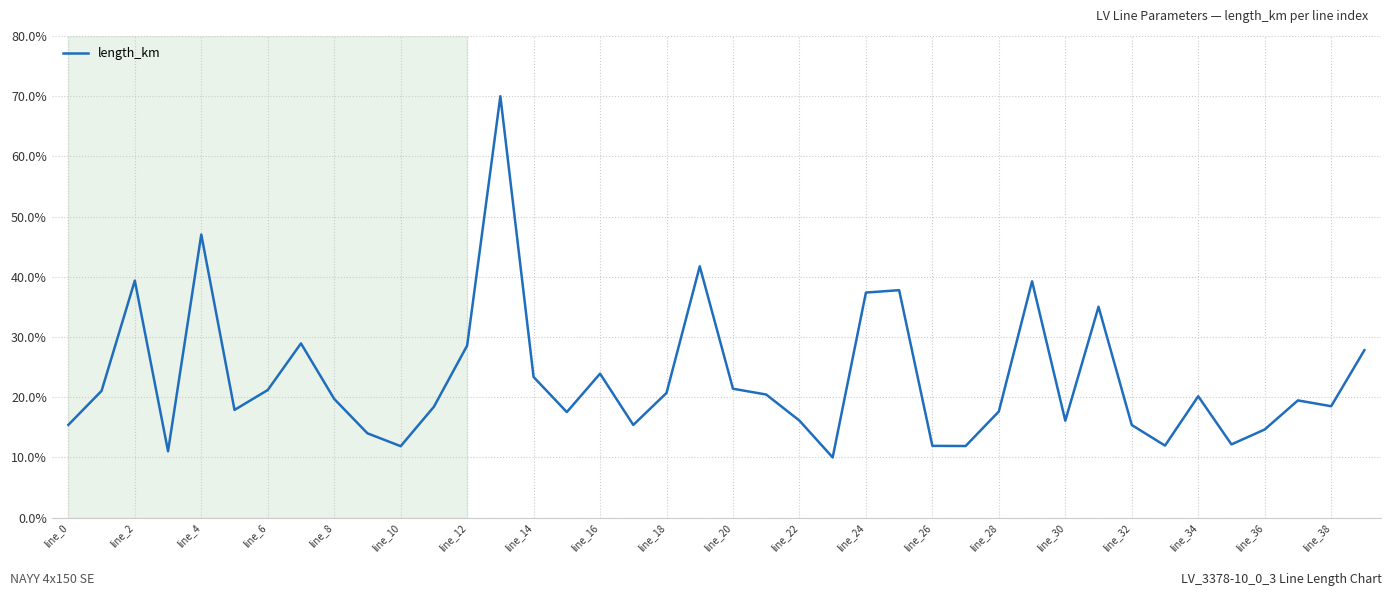

What is the maximum value shown in the chart?

70.0